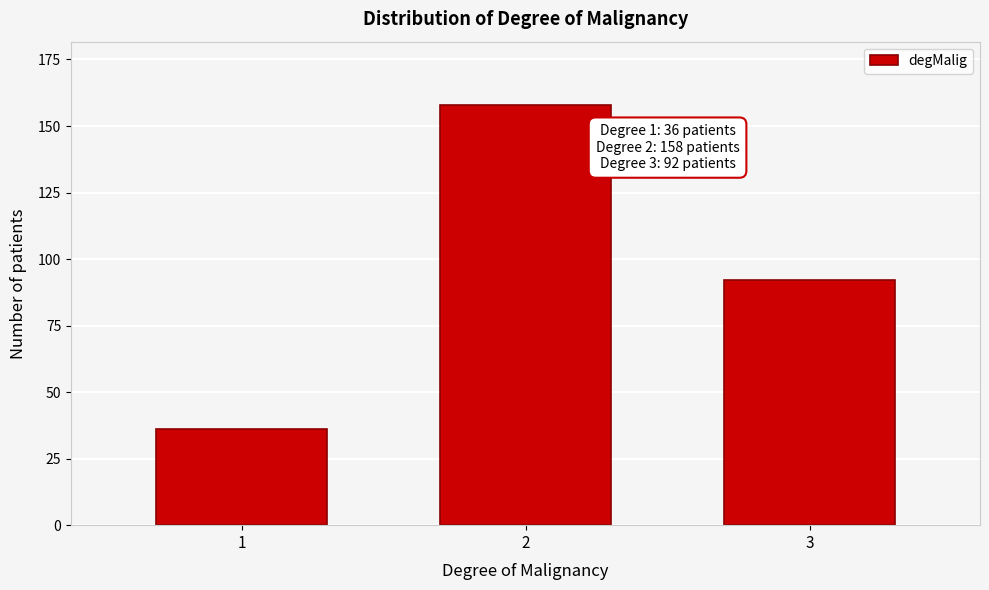

Reading right to left, list all the values displayed in this chart.

92	158	36